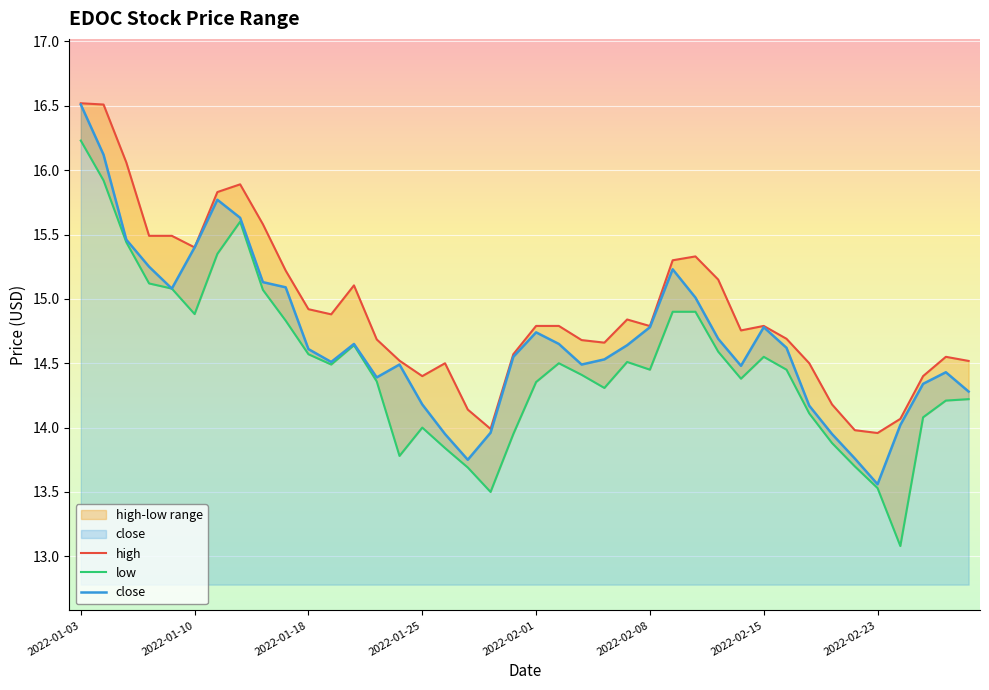

What is the minimum value for low?

13.1